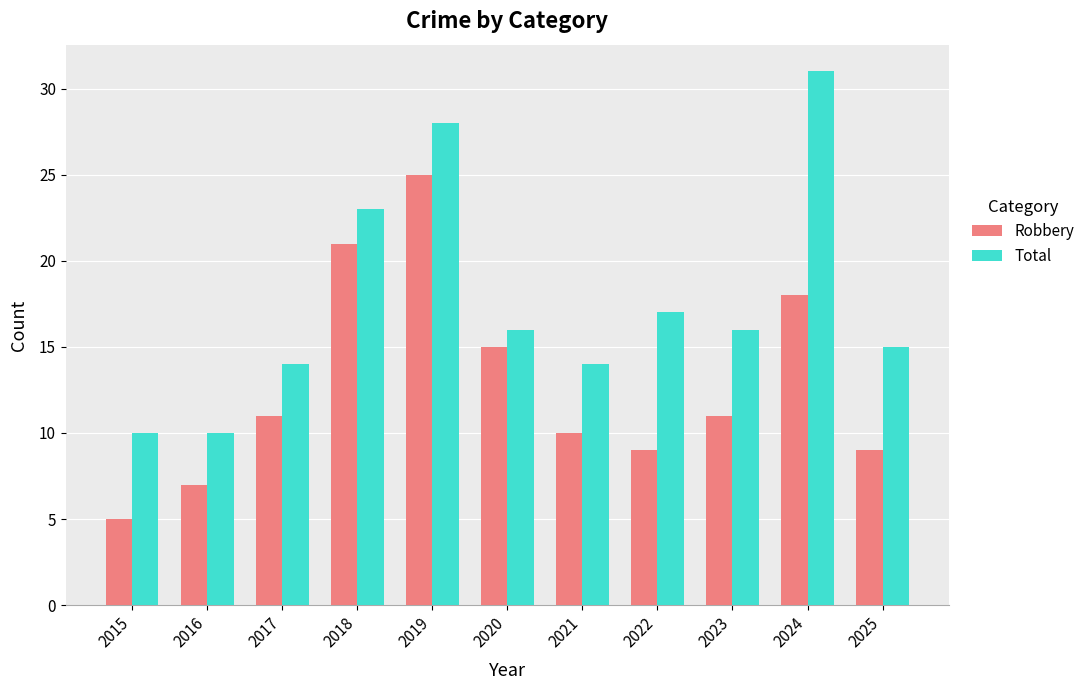

What are all the series names shown in the legend?

Robbery, Total